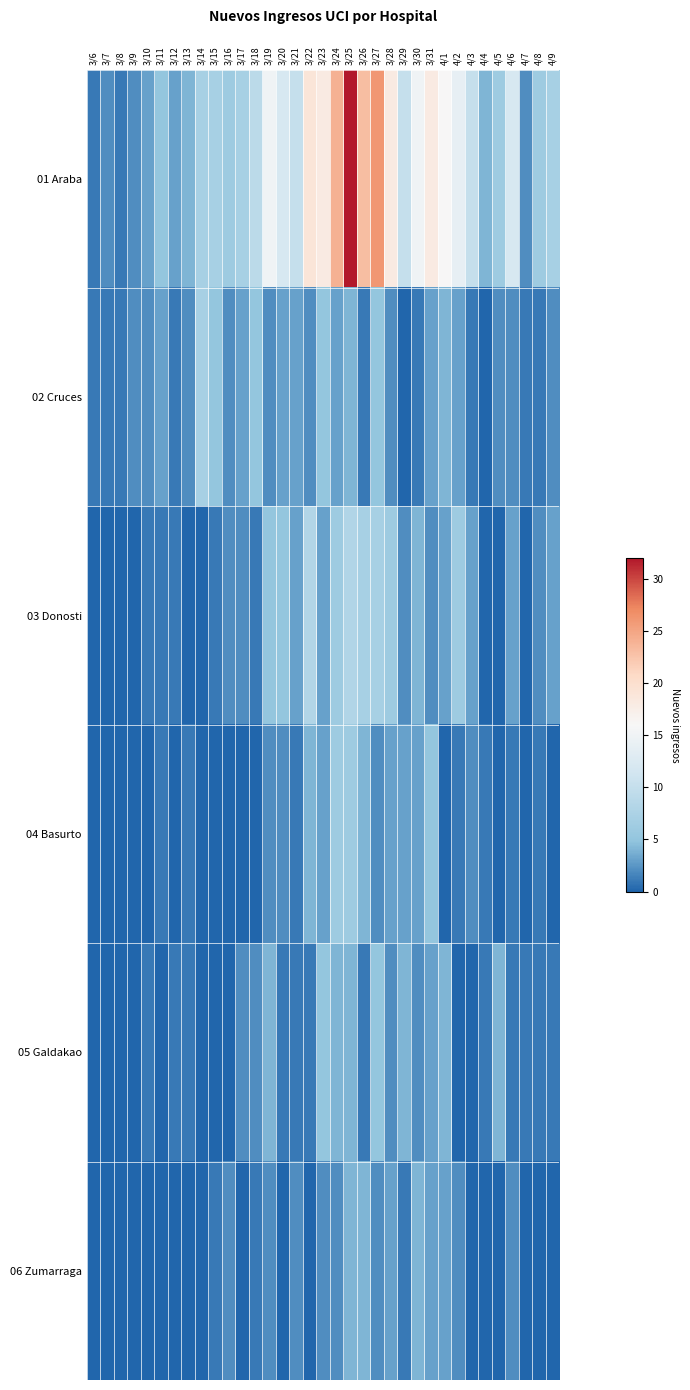

Which series has the largest total across all categories?

01 Araba